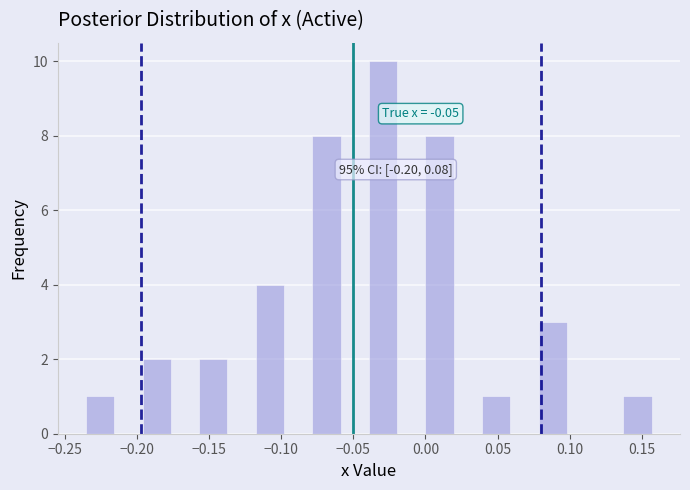

Around what value on the x-axis is the tallest bar? Give the approximate position of its centre, as read against the axis.

-0.030